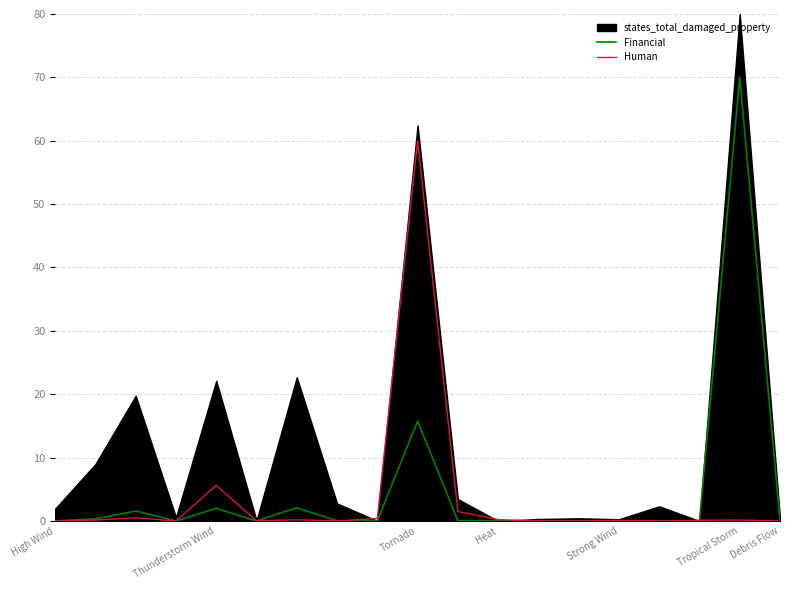

What is the total value across all series at 10?

1.6